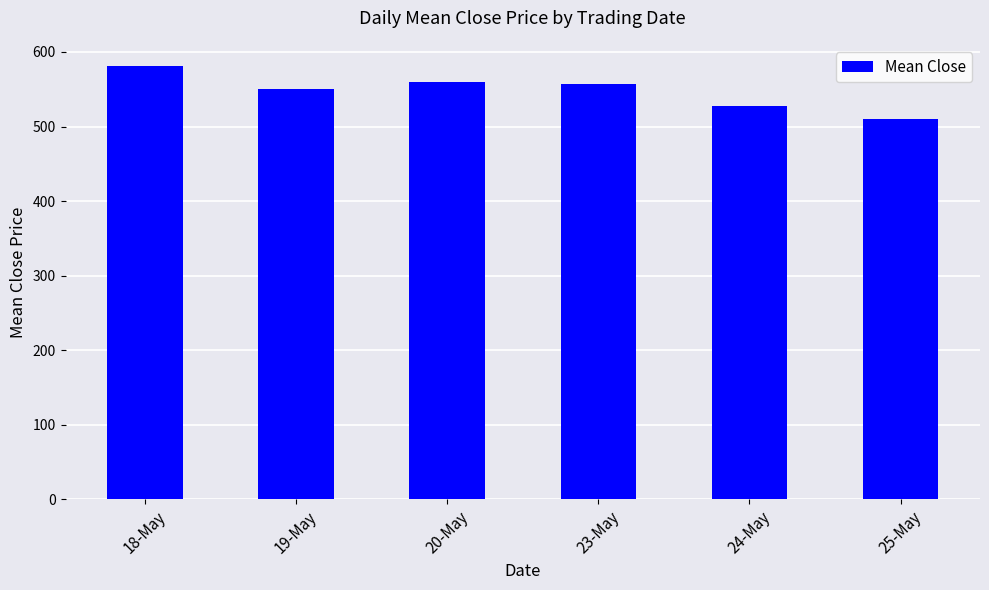

Which label corresponds to the largest value in the chart?

18-May